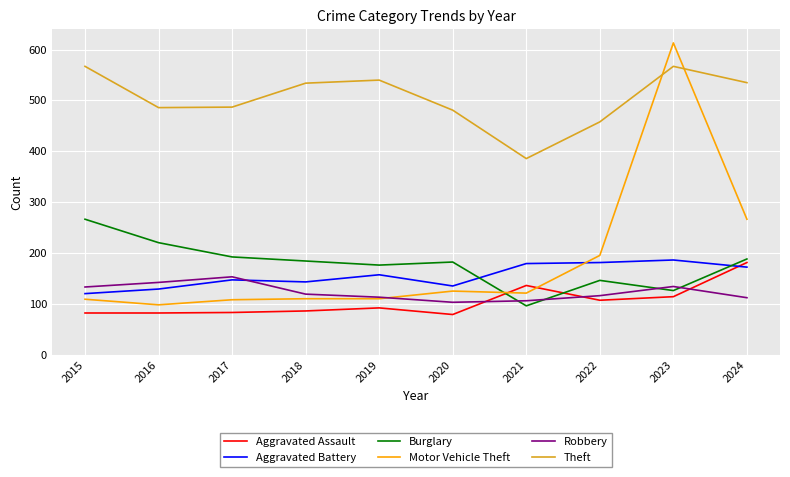

Read the Motor Vehicle Theft value at 2021.

122